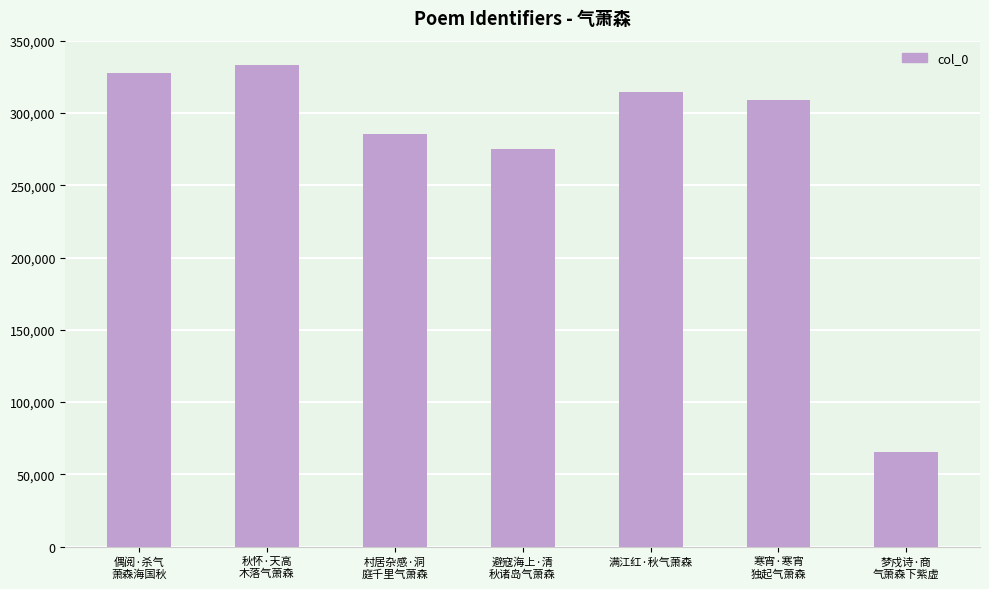

List the labels in order of value, smallest first.

梦戍诗·商
气萧森下紫虚, 避寇海上·清
秋诸岛气萧森, 村居杂感·洞
庭千里气萧森, 寒宵·寒宵
独起气萧森, 满江红·秋气萧森, 偶阅·杀气
萧森海国秋, 秋怀·天高
木落气萧森